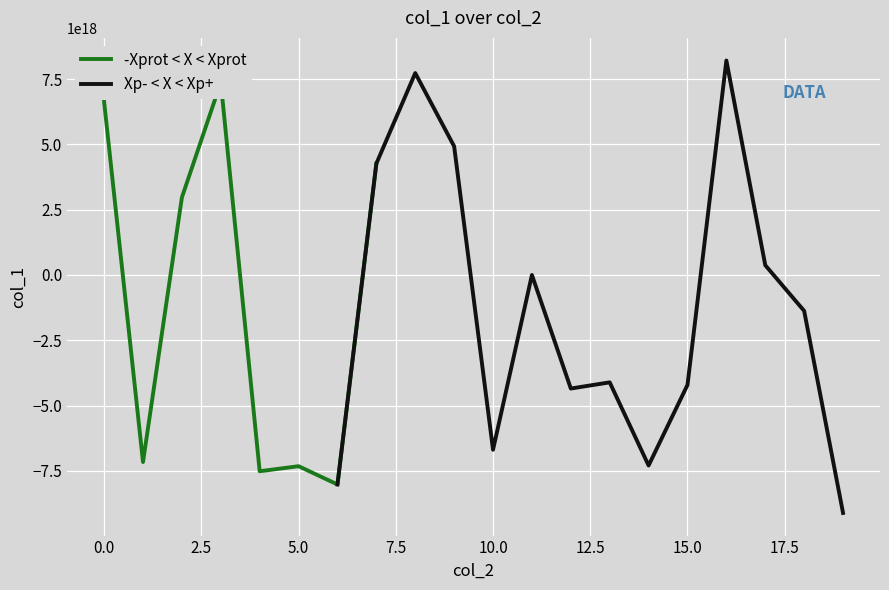

What is the maximum value shown in the chart?

8209508387036010496